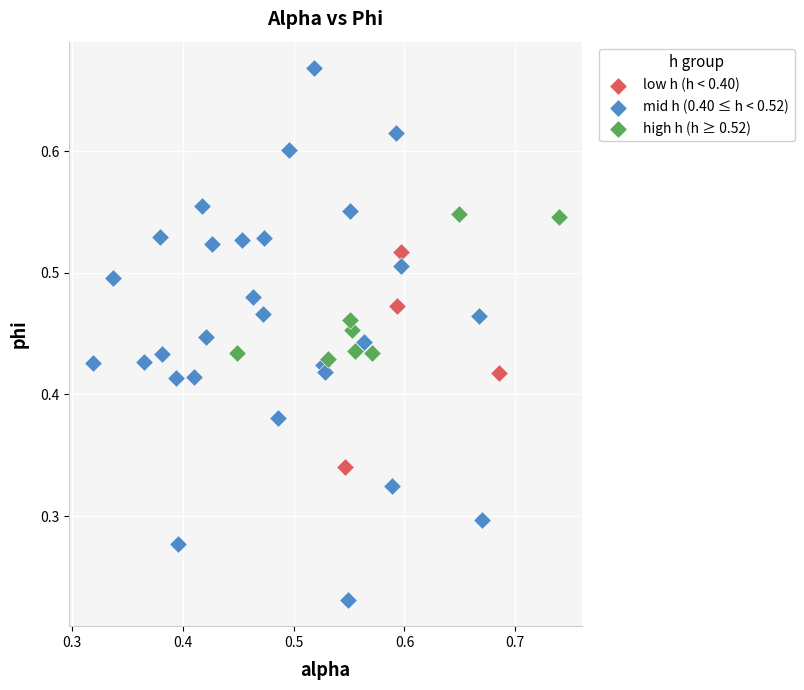

Which series reaches the minimum Y coordinate?

mid h (0.40 ≤ h < 0.52)